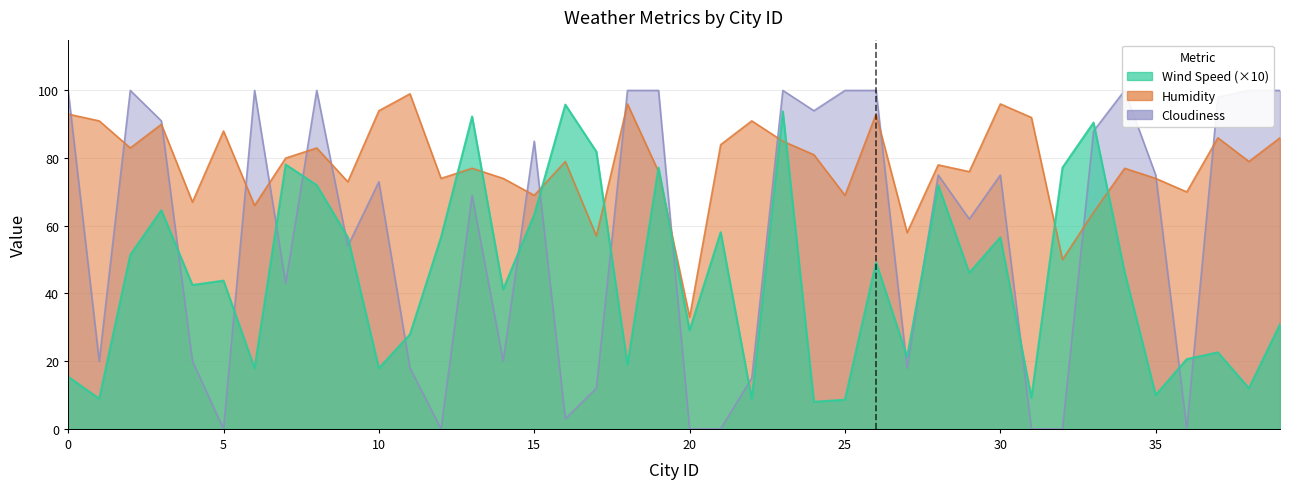

Rank the series at 20 from highest to lowest value.

Humidity, Wind Speed, Cloudiness